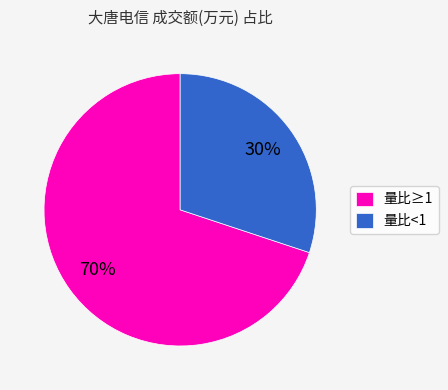

Count the number of slices in the pie.

2